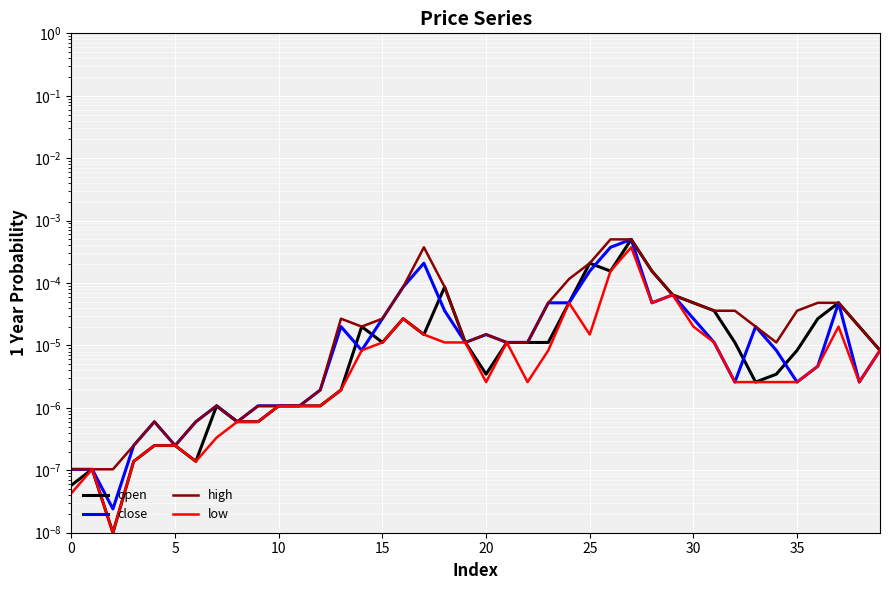

True or false: high has a value of 0.0 at 29.

True